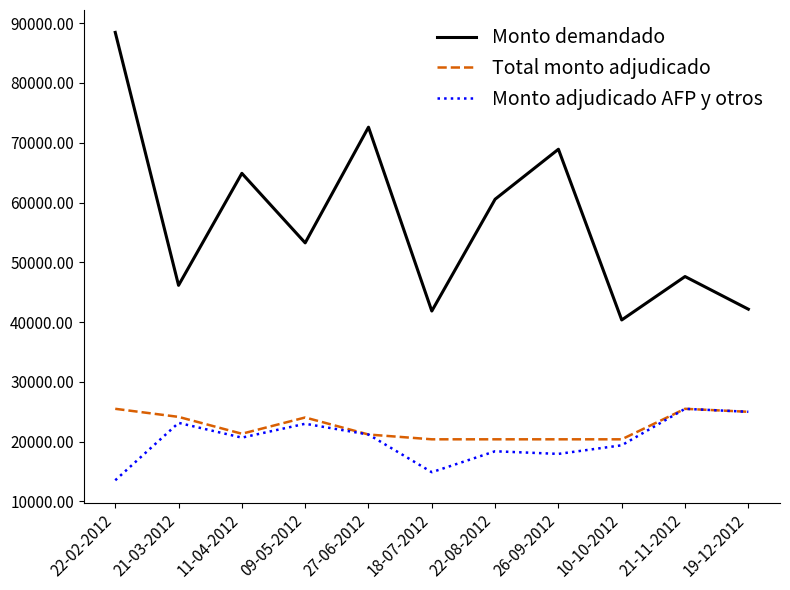

At which category is the sum across all series the highest?

22-02-2012